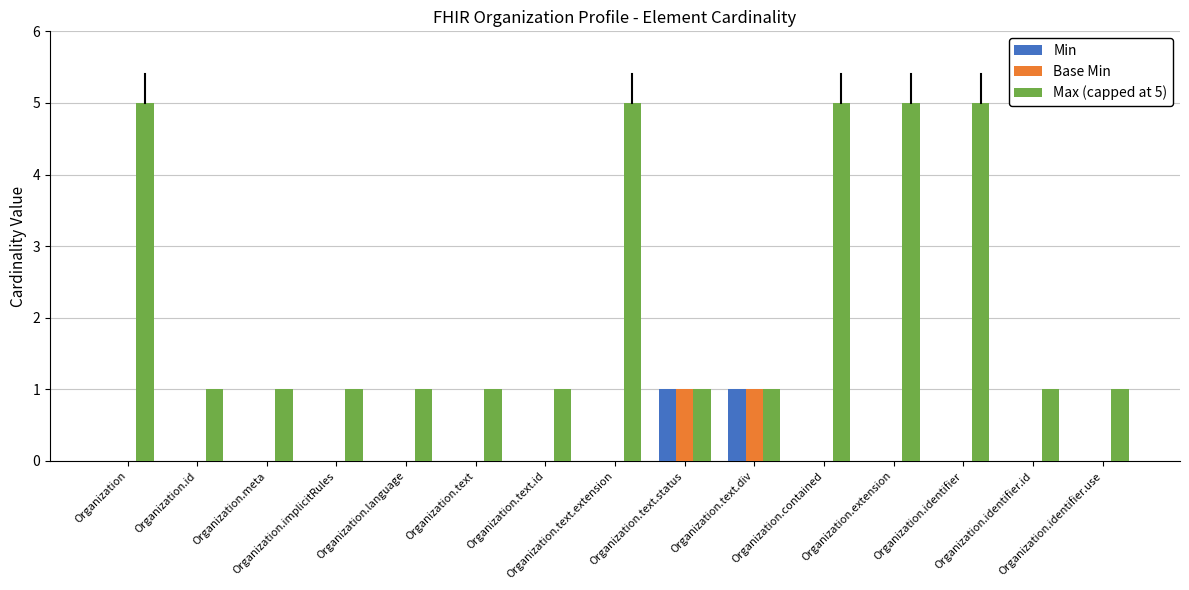

Which series has the largest total across all categories?

Max (capped at 5)